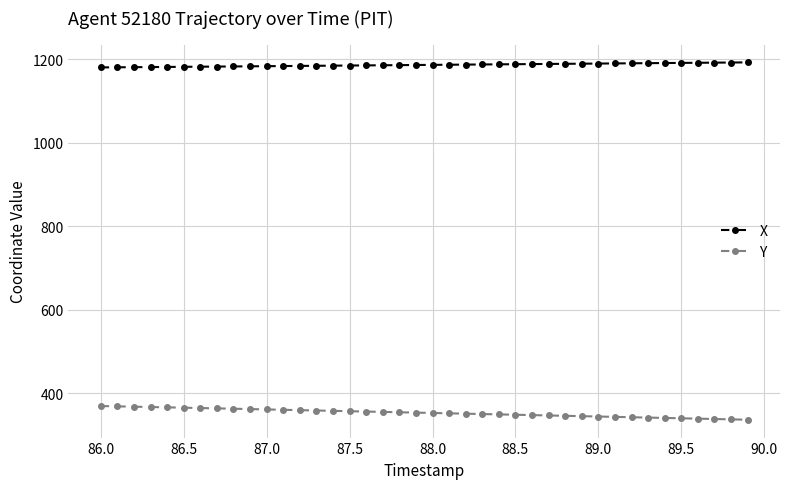

What is the value of the X point at the 31st from the left?

1189.6